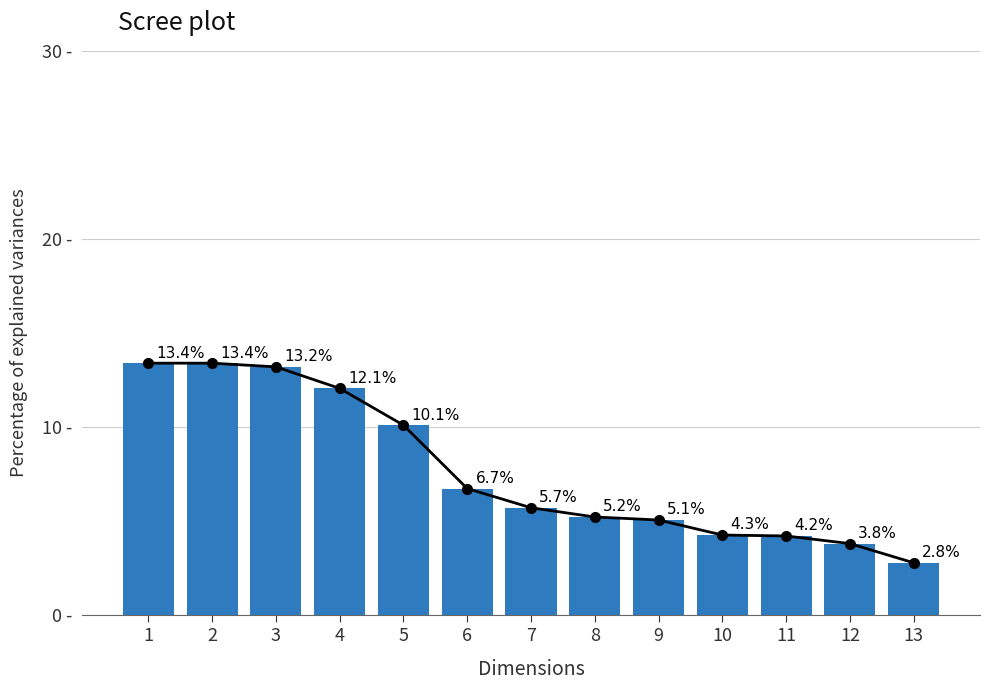

Which category has the highest value across all series?

1